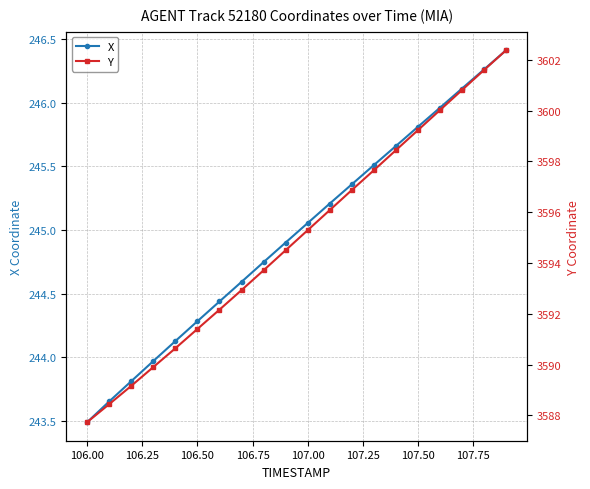

True or false: Y and X cross at least once.

False